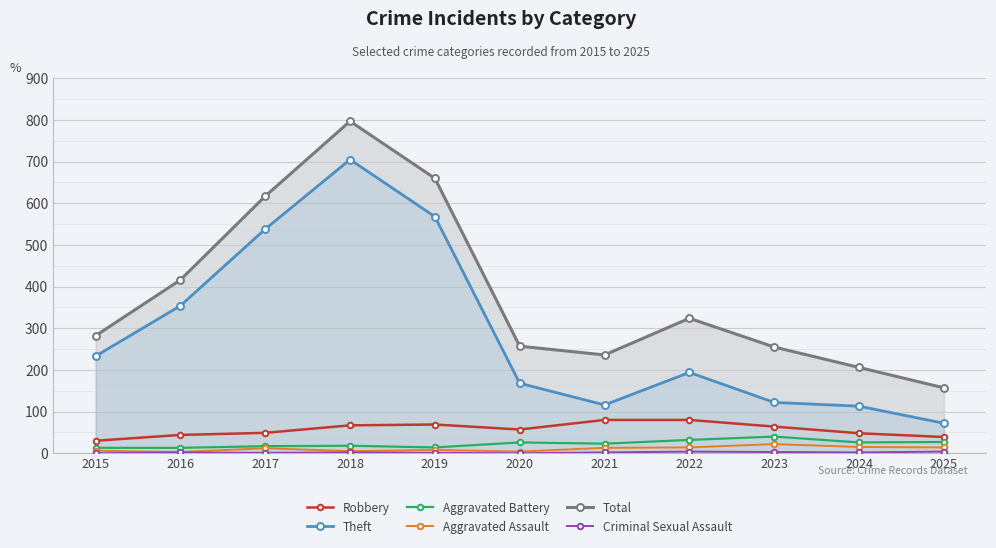

How many lines are shown in the chart?

6